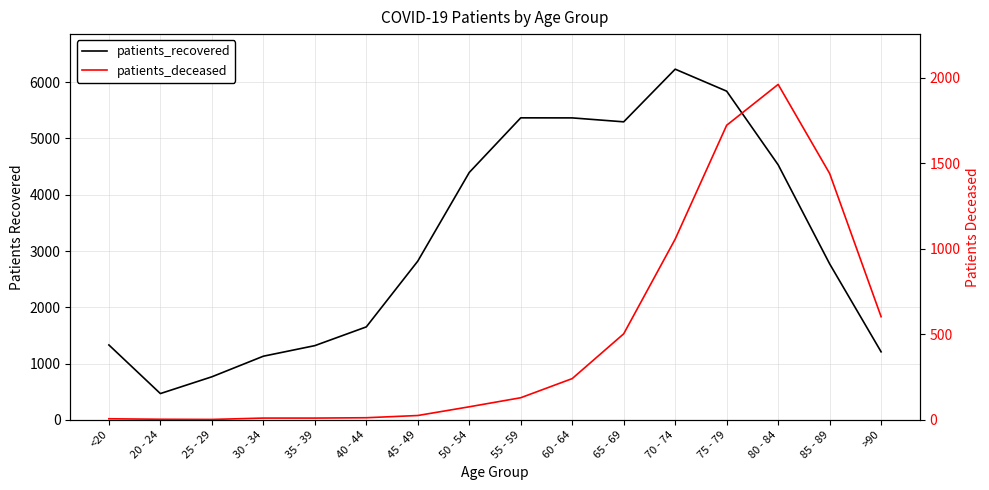

What is the difference between the highest and lowest values at 50 - 54?

4320